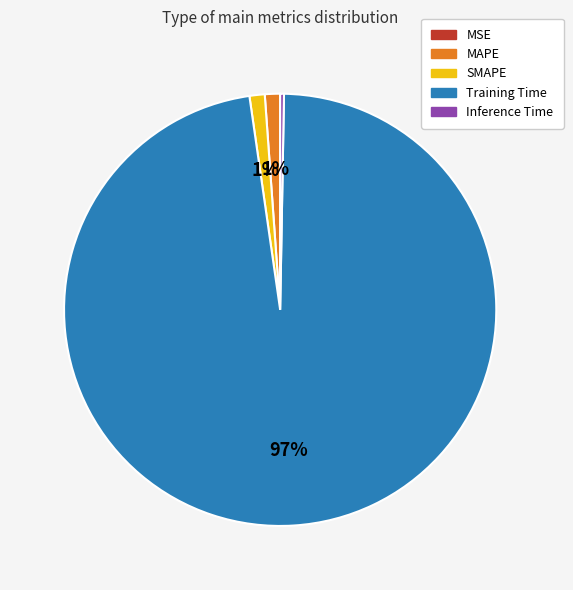

To the nearest percent, what is the average slice percentage?

20%